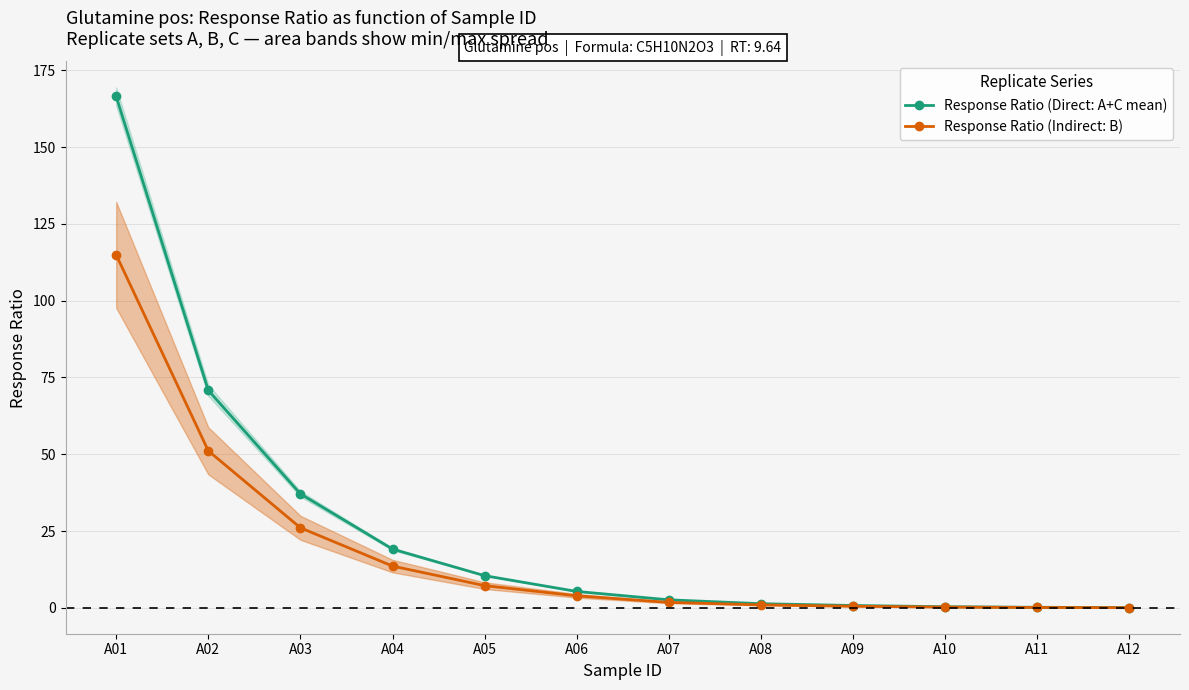

Reading right to left, what are all the values shown in this chart?

Response Ratio (Direct: A+C mean): 0.1	0.2	0.4	0.8	1.4	2.6	5.4	10.5	19.1	37.1	70.8	166.5
Response Ratio (Indirect: B): 0.1	0.1	0.3	0.5	1.0	1.8	3.9	7.3	13.6	26.1	51.1	114.9